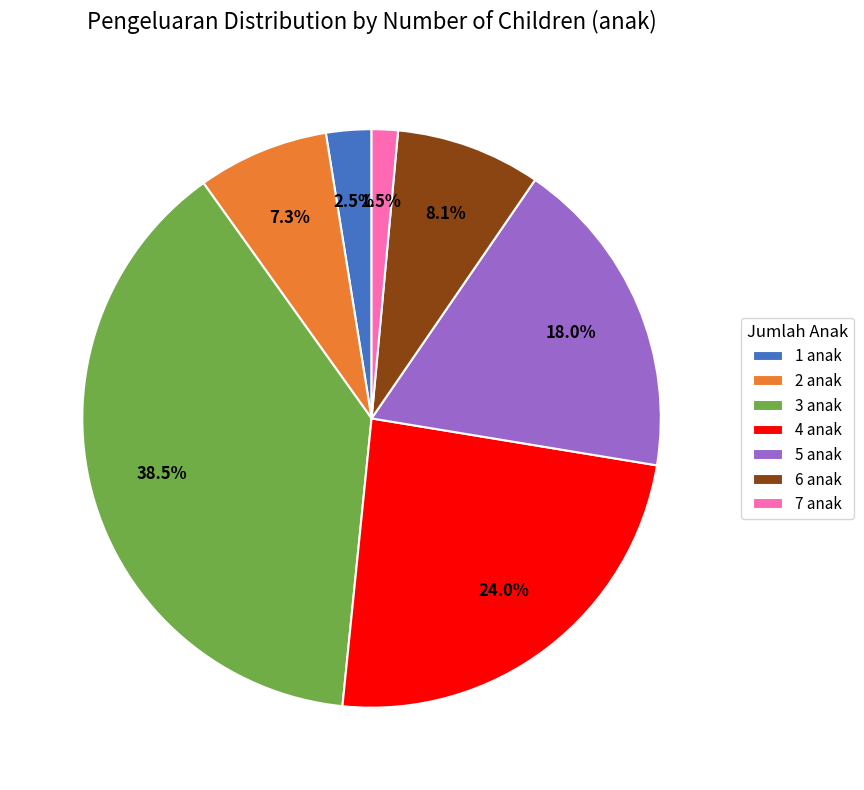

Is there a majority slice in this chart?

No